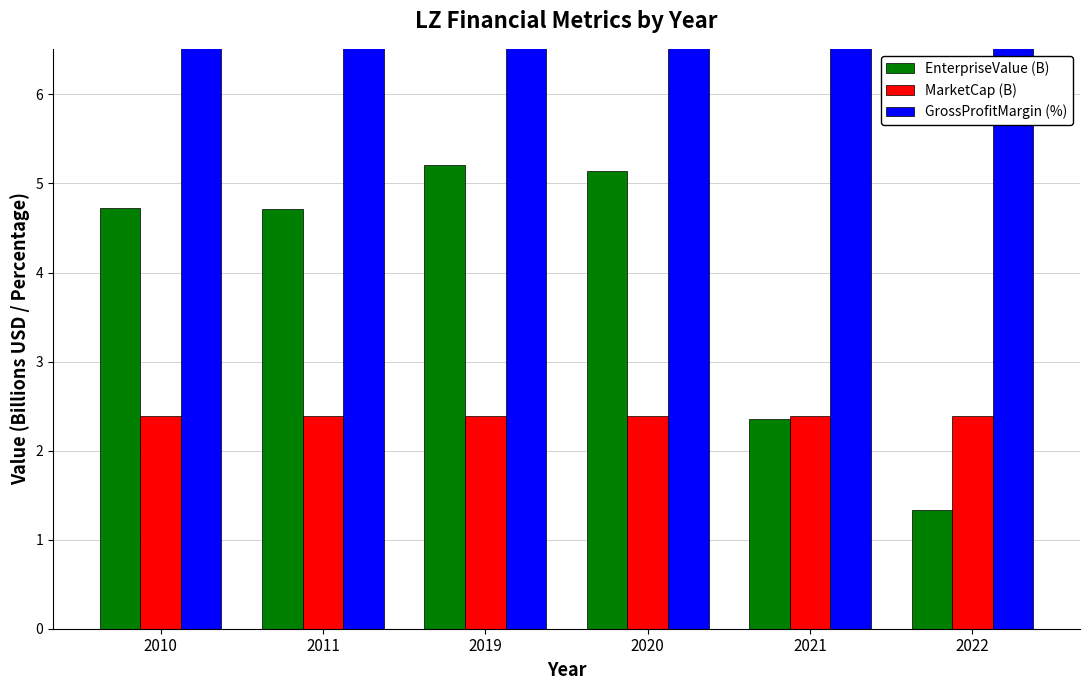

Reading right to left, list all the values displayed in this chart.

EnterpriseValue (B): 1.3	2.4	5.1	5.2	4.7	4.7
MarketCap (B): 2.4	2.4	2.4	2.4	2.4	2.4
GrossProfitMargin (%): 66.0	67.1	67.2	66.5	48.5	49.8